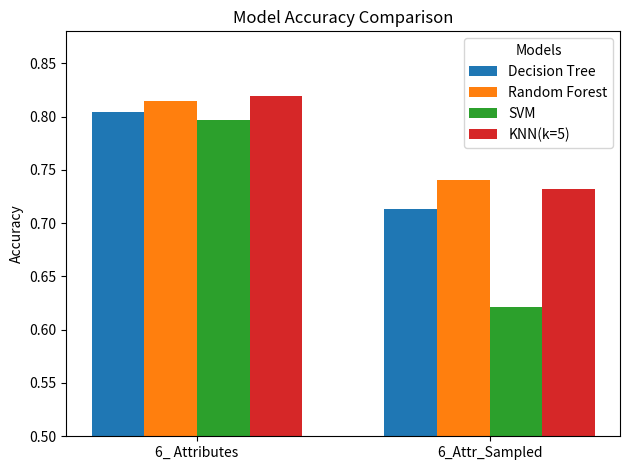

Is it true that Decision Tree equals 0.8 at 6_ Attributes?

True